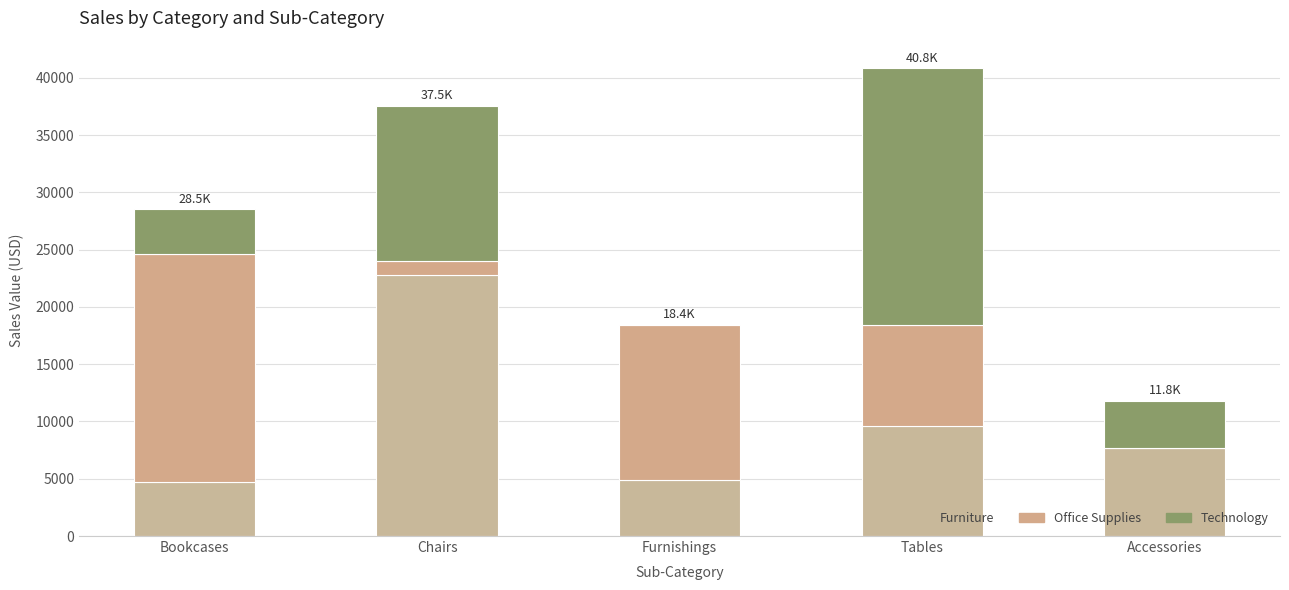

How many series are shown in this chart?

3